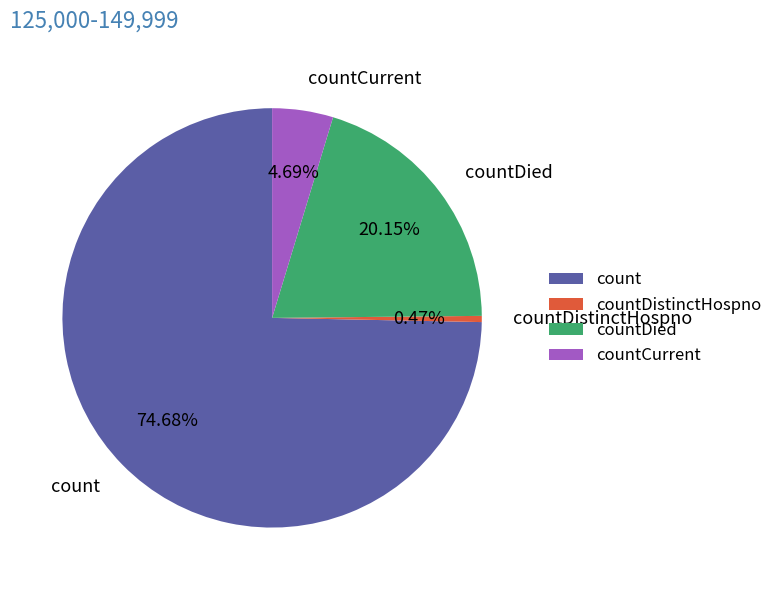

Rank the categories by value from lowest to highest.

countDistinctHospno, countCurrent, countDied, count